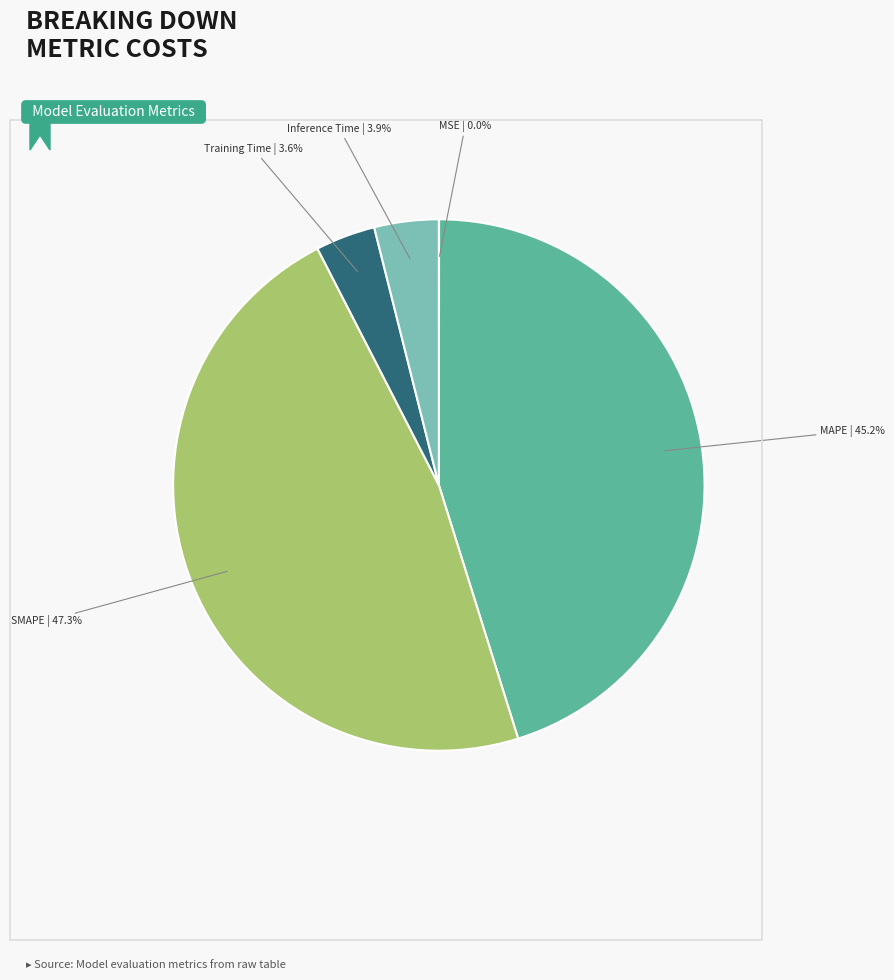

Which category has the biggest portion of the pie?

SMAPE